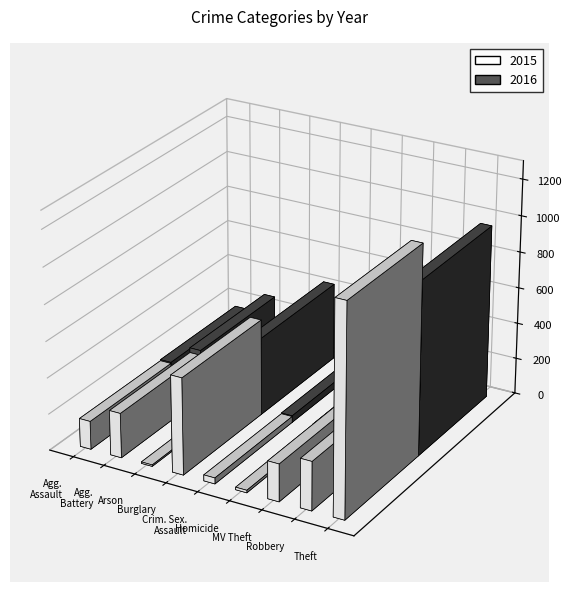

The value of 2015 at Robbery is 451. True or false?

False